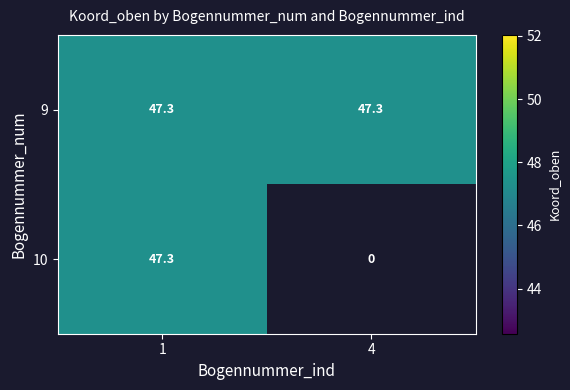

What is the average value of the 9 series?

47.3